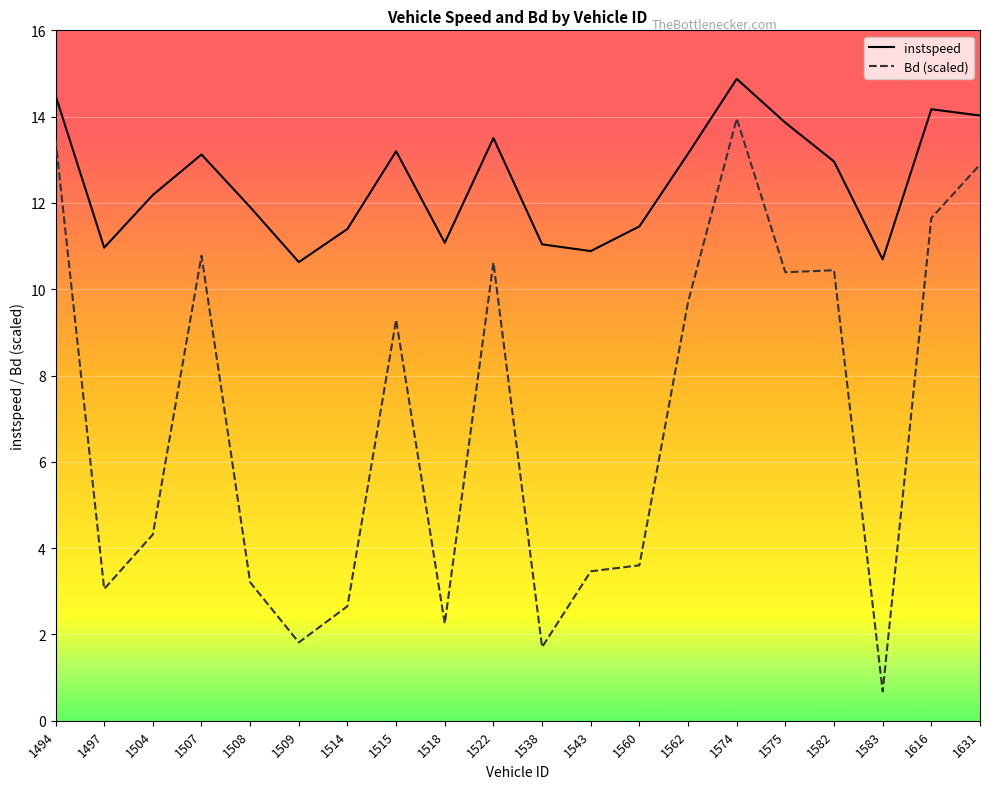

The Bd (scaled) series shows 5.6 at 1515. True or false?

False